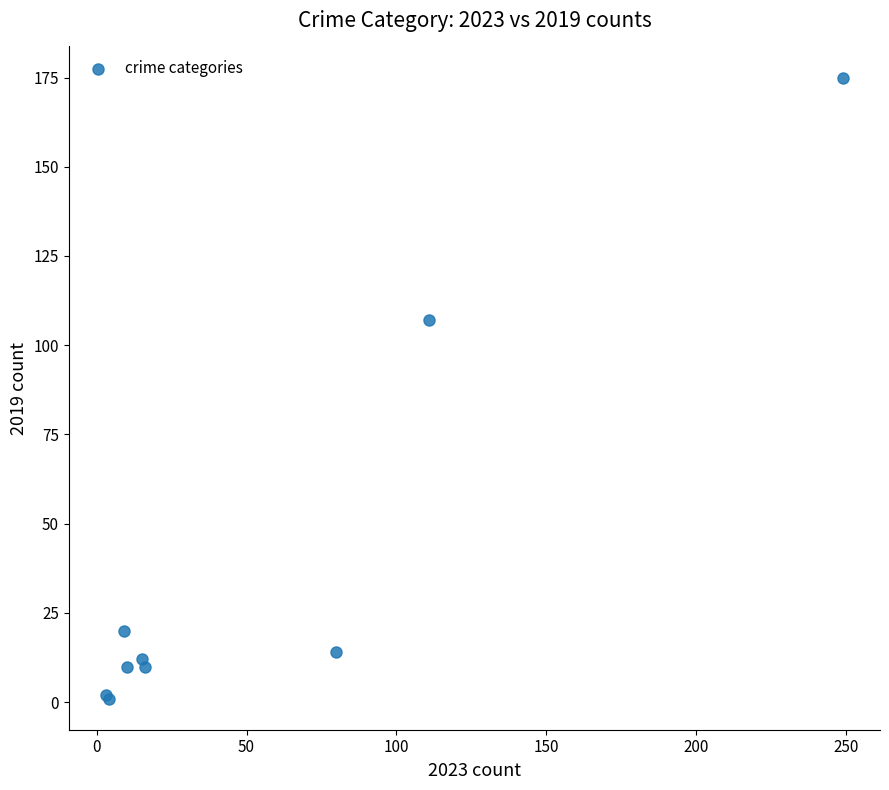

What Y value in the scatter plot is closest to 88?

107